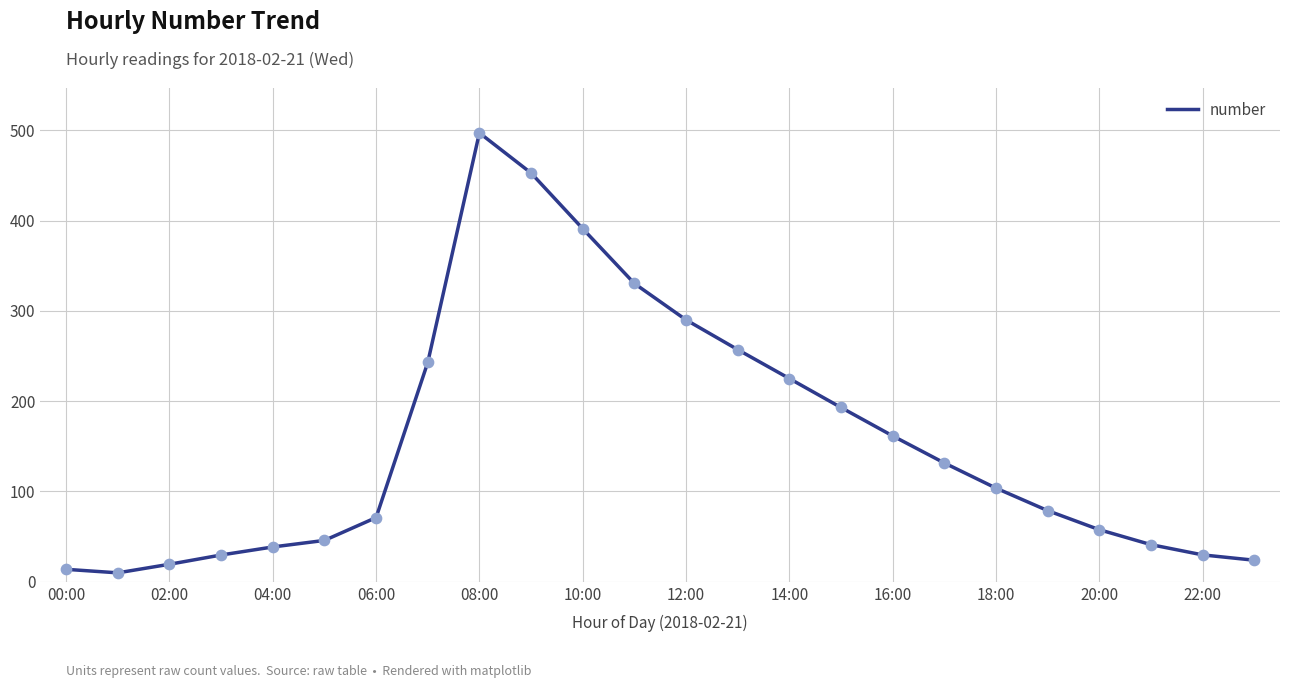

What is the maximum value shown in the chart?

497.0